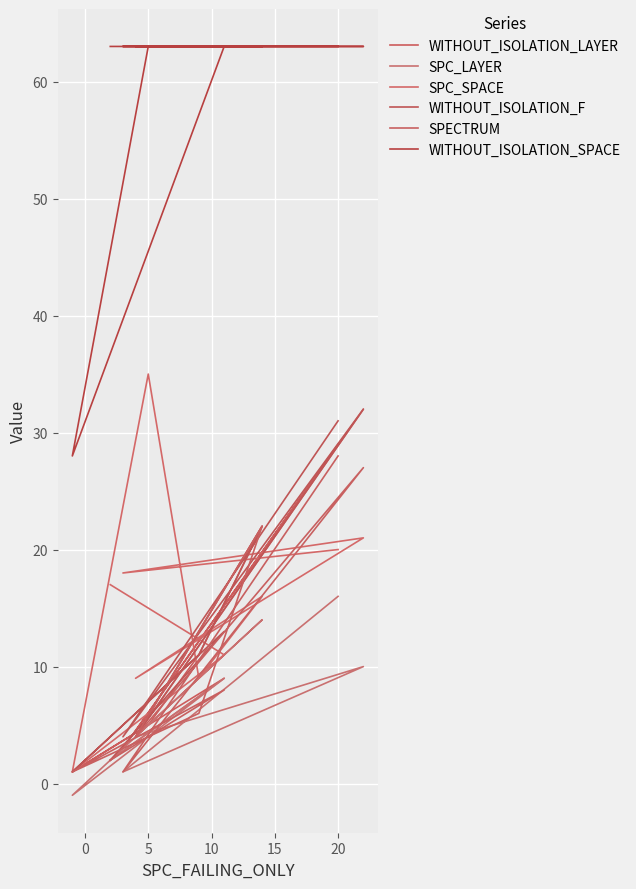

The SPC_LAYER series shows 14 at 20. True or false?

True